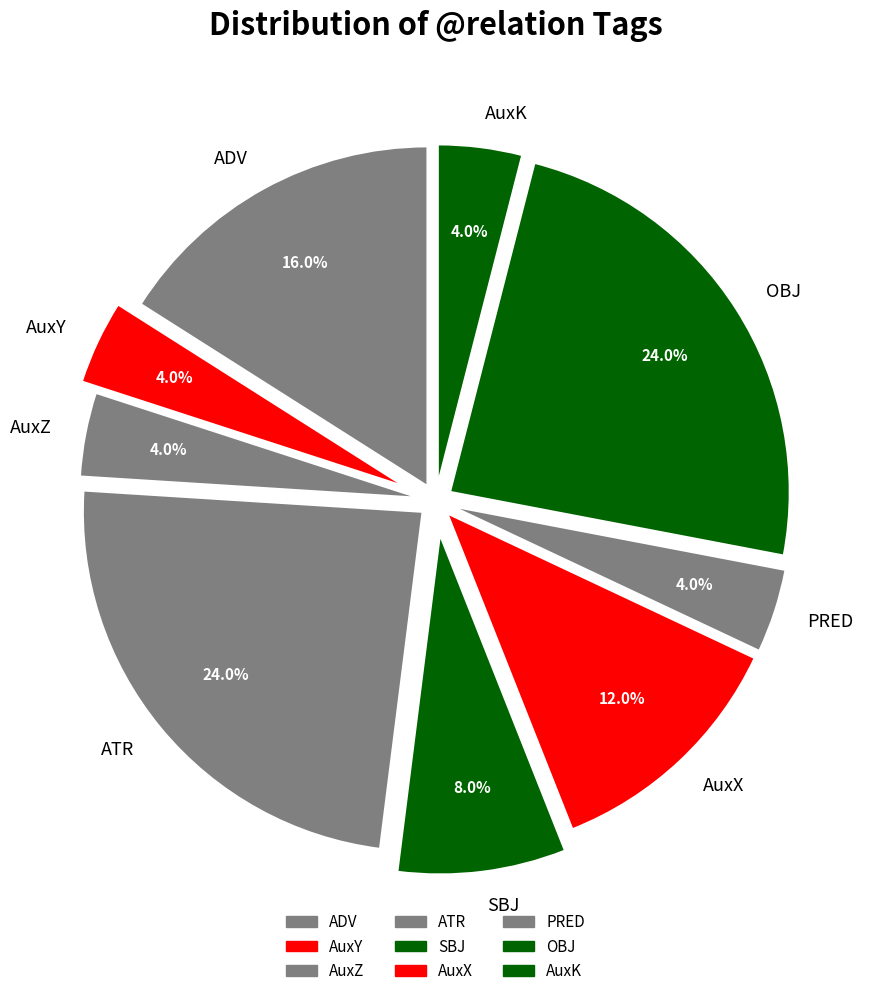

What percentage is NOT represented by AuxK?

96.0%